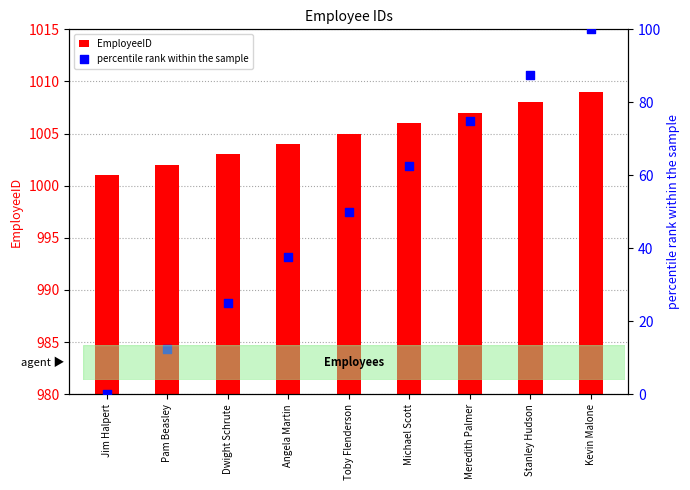

Is the value of percentile rank within the sample at Dwight Schrute greater than the value of EmployeeID at Meredith Palmer?

No